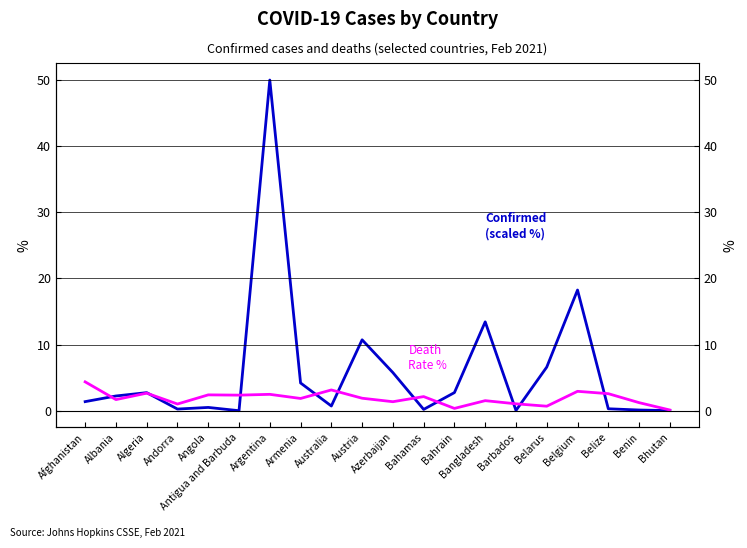

Does the chart display data point markers on the line(s)?

No